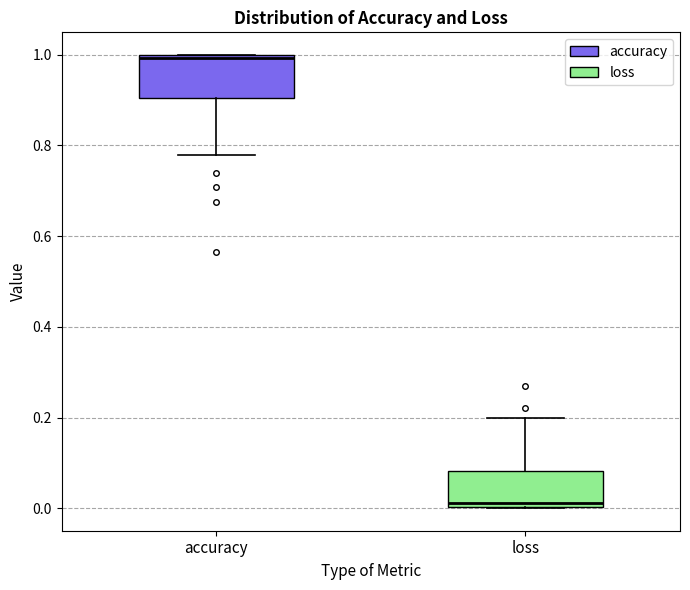

Which box has the lowest median line?

loss